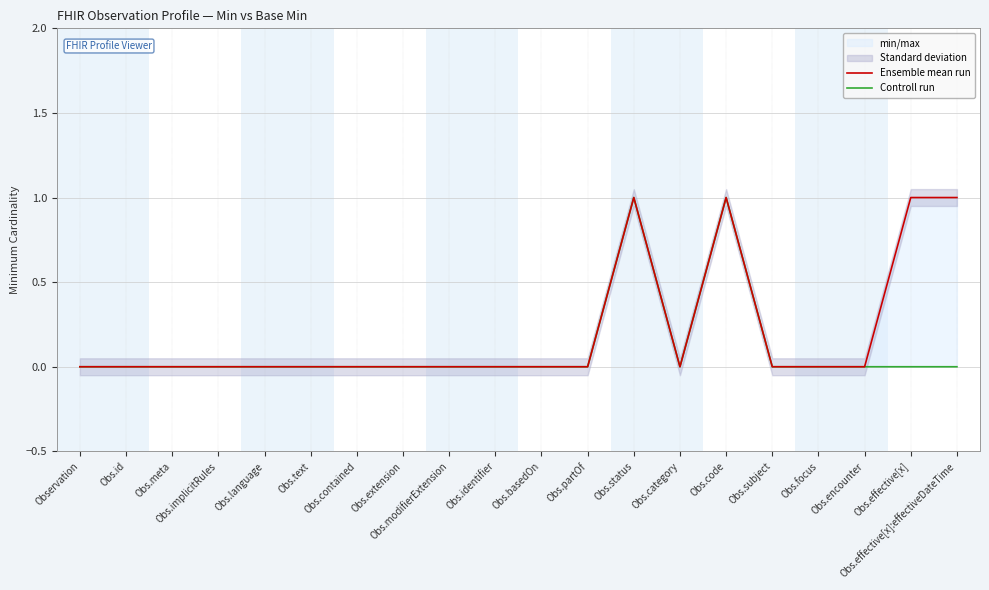

Which series has the largest total across all categories?

Ensemble mean run